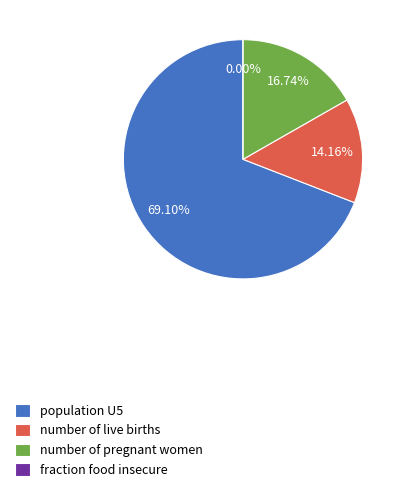

Count the number of slices in the pie.

4